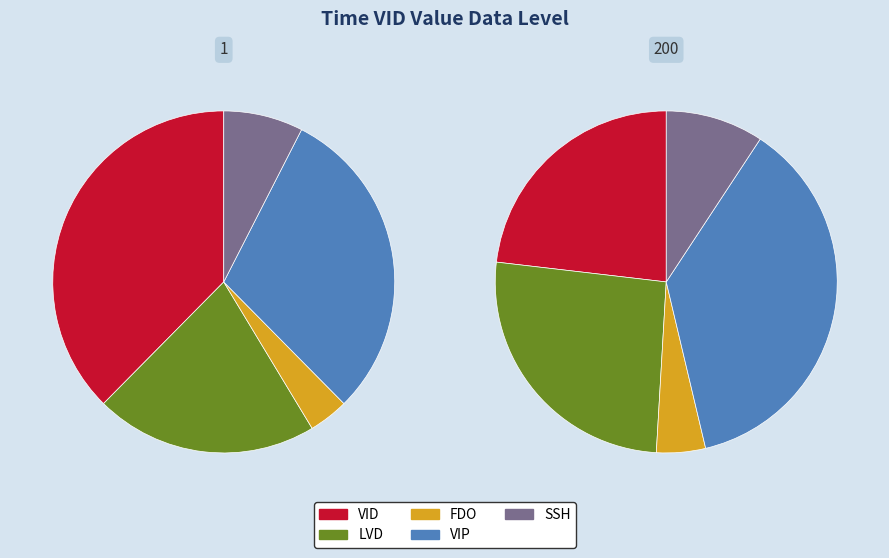

Between 1 and 200, which series saw the biggest shift?

VID